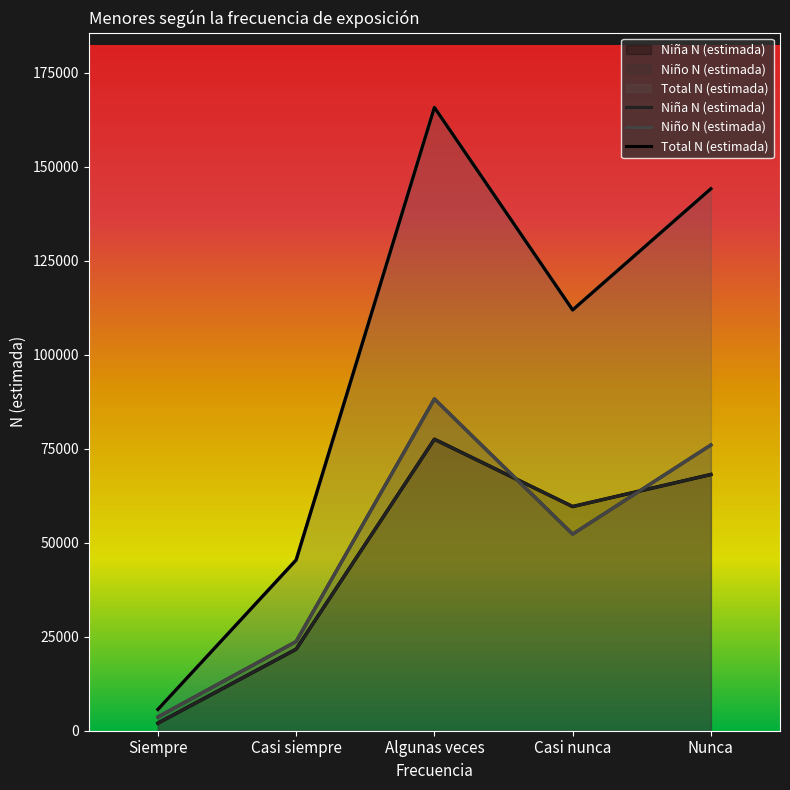

In Niño N (estimada), how many points are lower than both neighbors (excluding endpoints)?

1